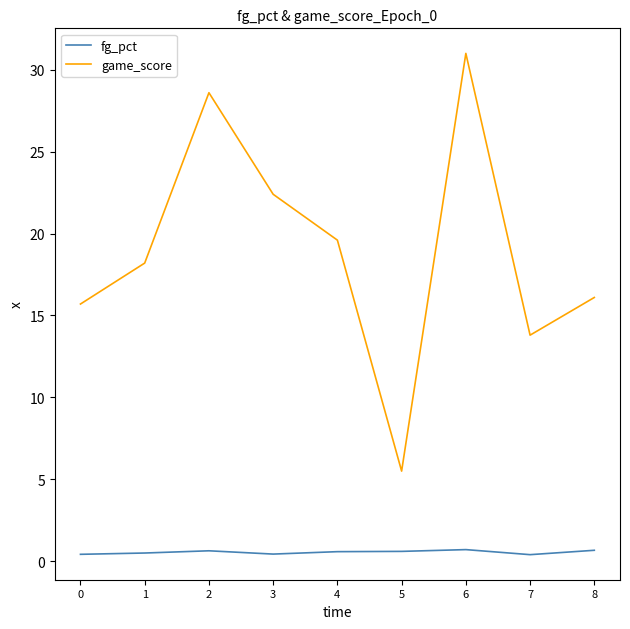

Which series has the widest spread of values?

game_score